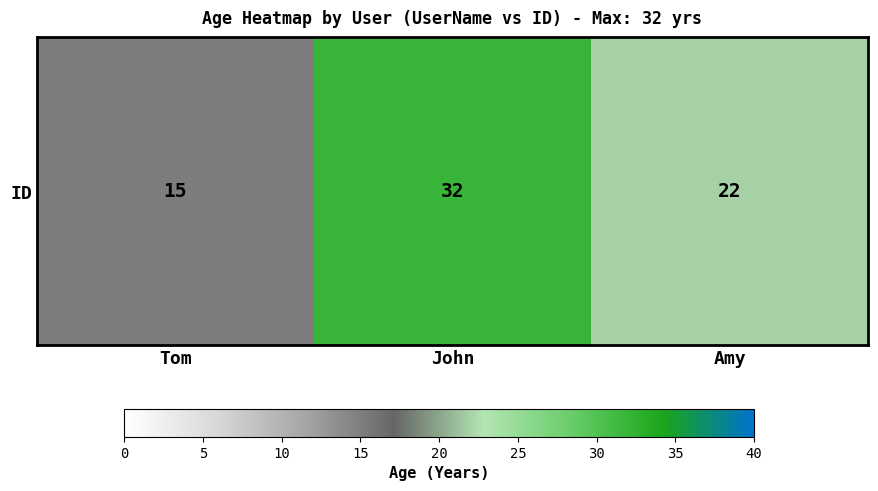

Reading right to left, what are all the values shown in this chart?

22	32	15